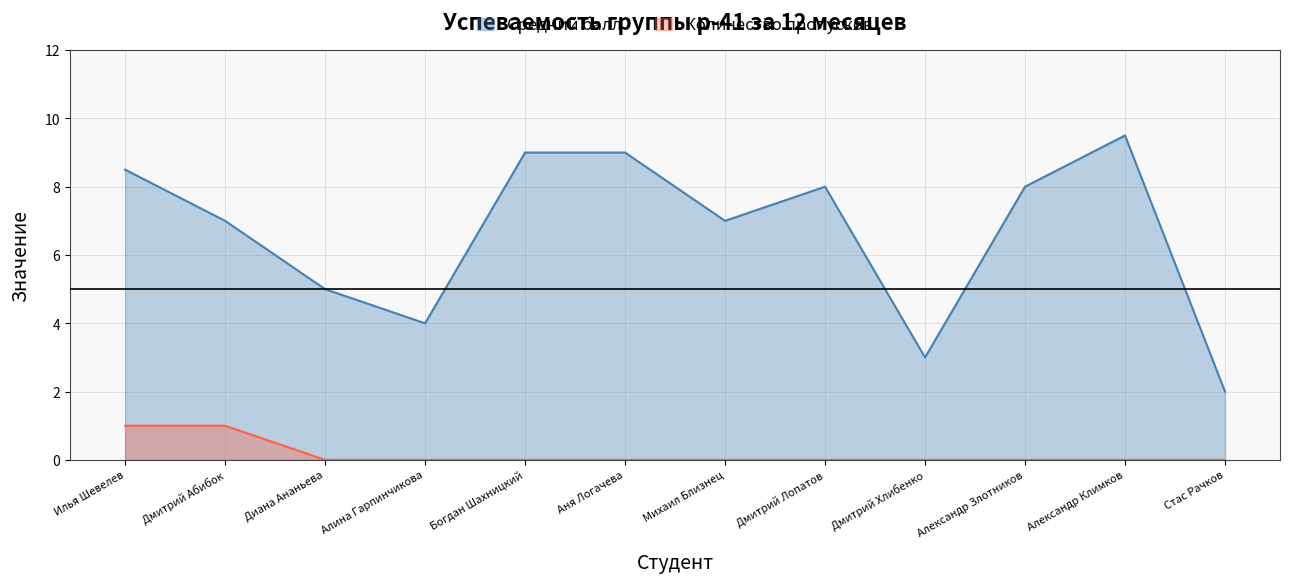

True or false: Количество пропусков and Средний балл intersect in this chart.

False